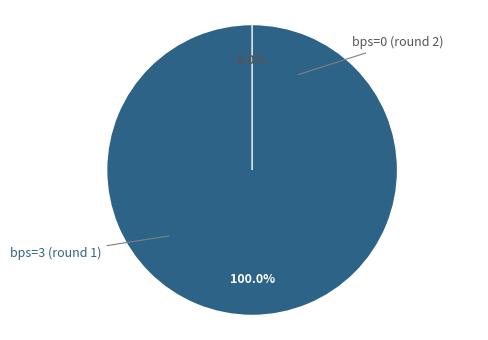

What is the smallest slice in the pie chart?

bps=0 (round 2)